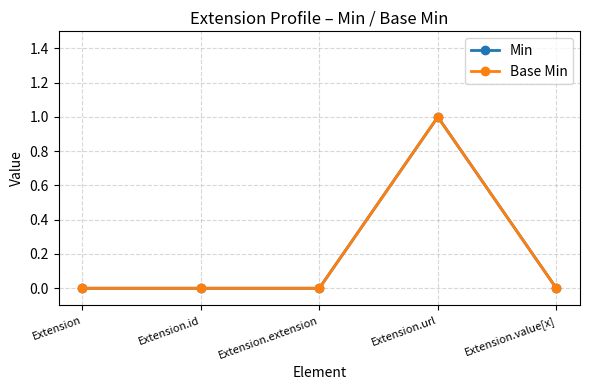

What is the greatest value displayed?

1